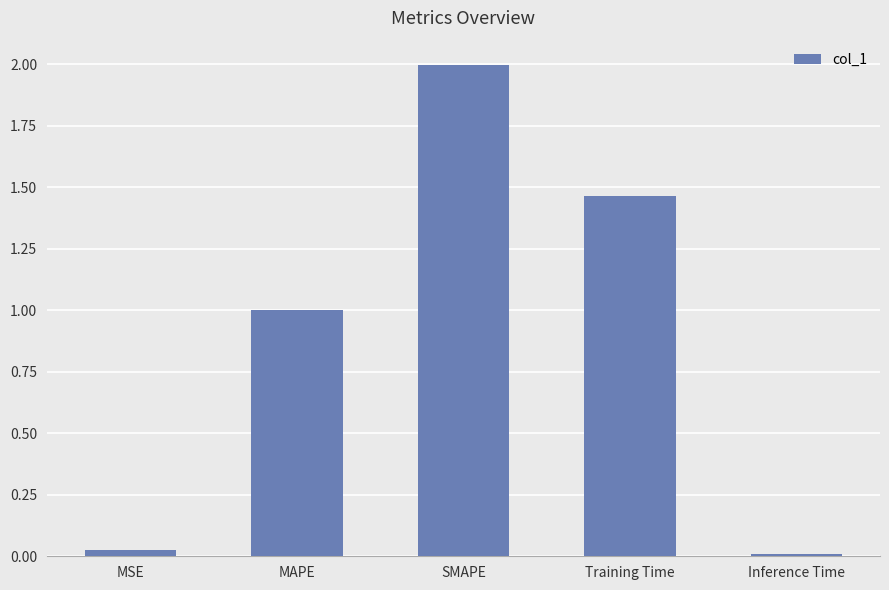

Which label corresponds to the largest value in the chart?

SMAPE